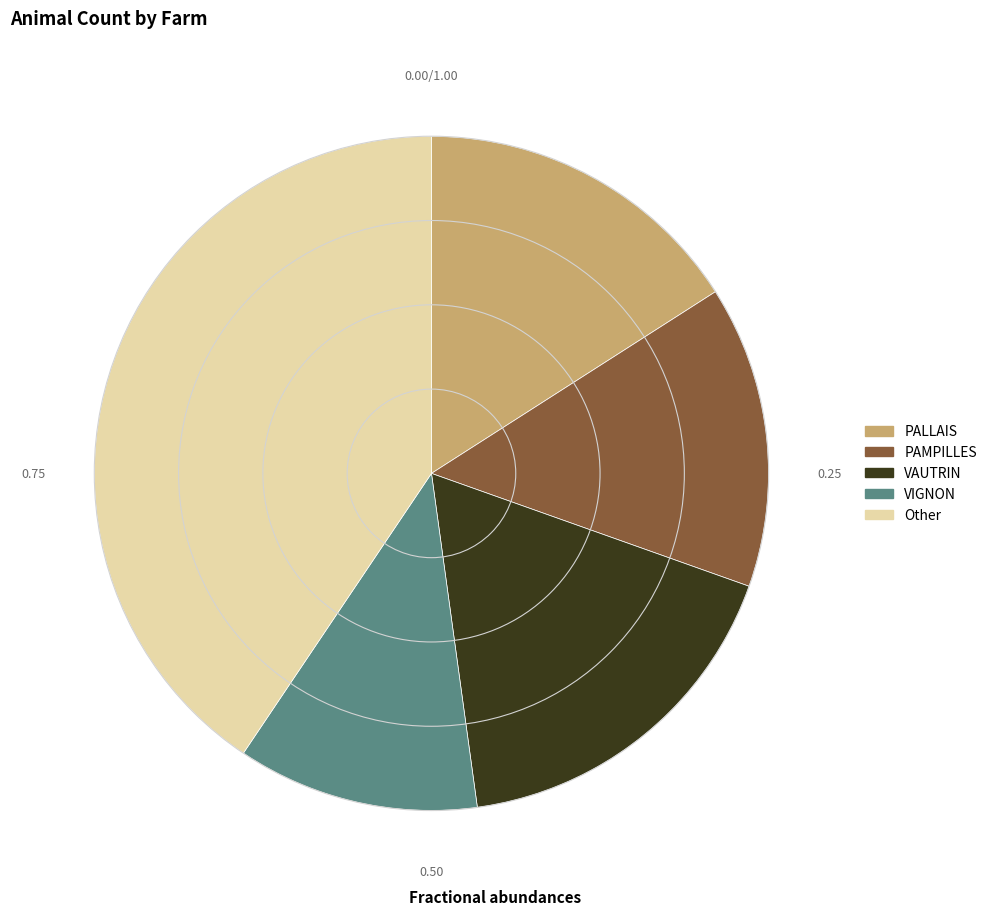

How many slices are in this pie chart?

5